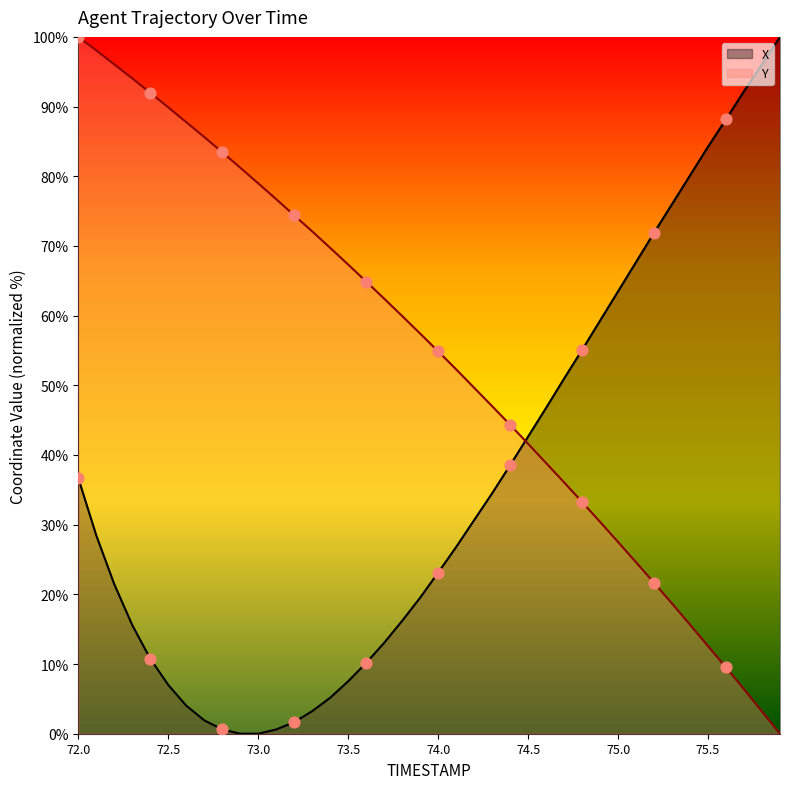

Which series has the widest spread of Y values?

X